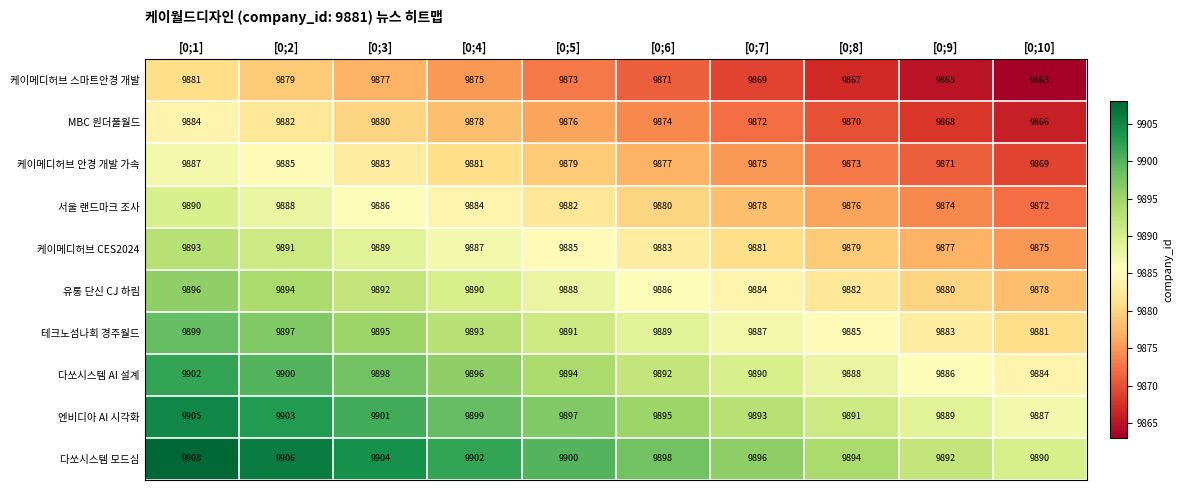

What is the spread (max minus min) of values at [0;1]?

27